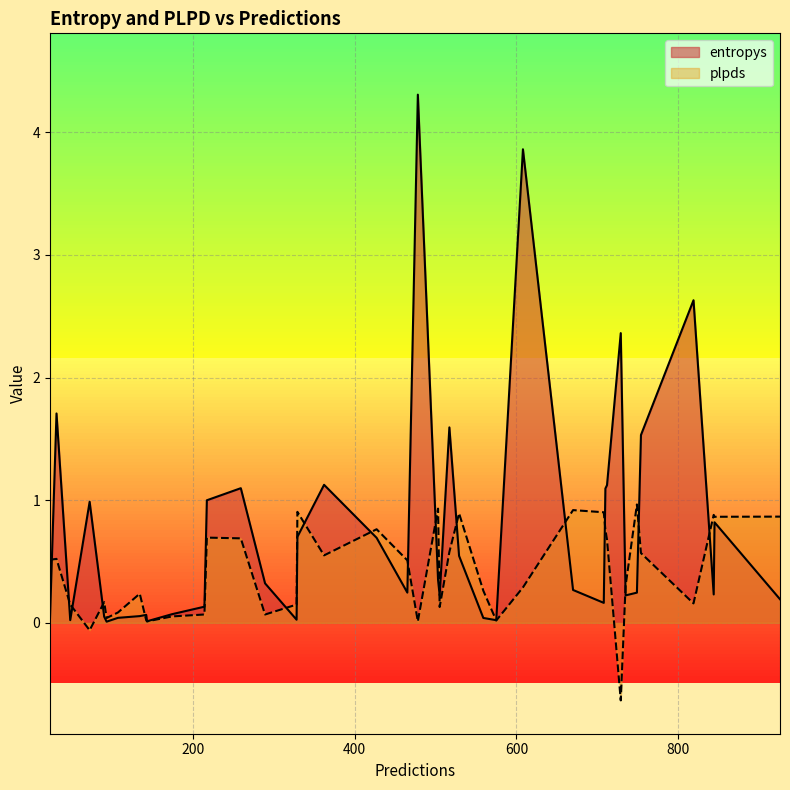

Between 0 and 37, which series saw the biggest shift?

entropys